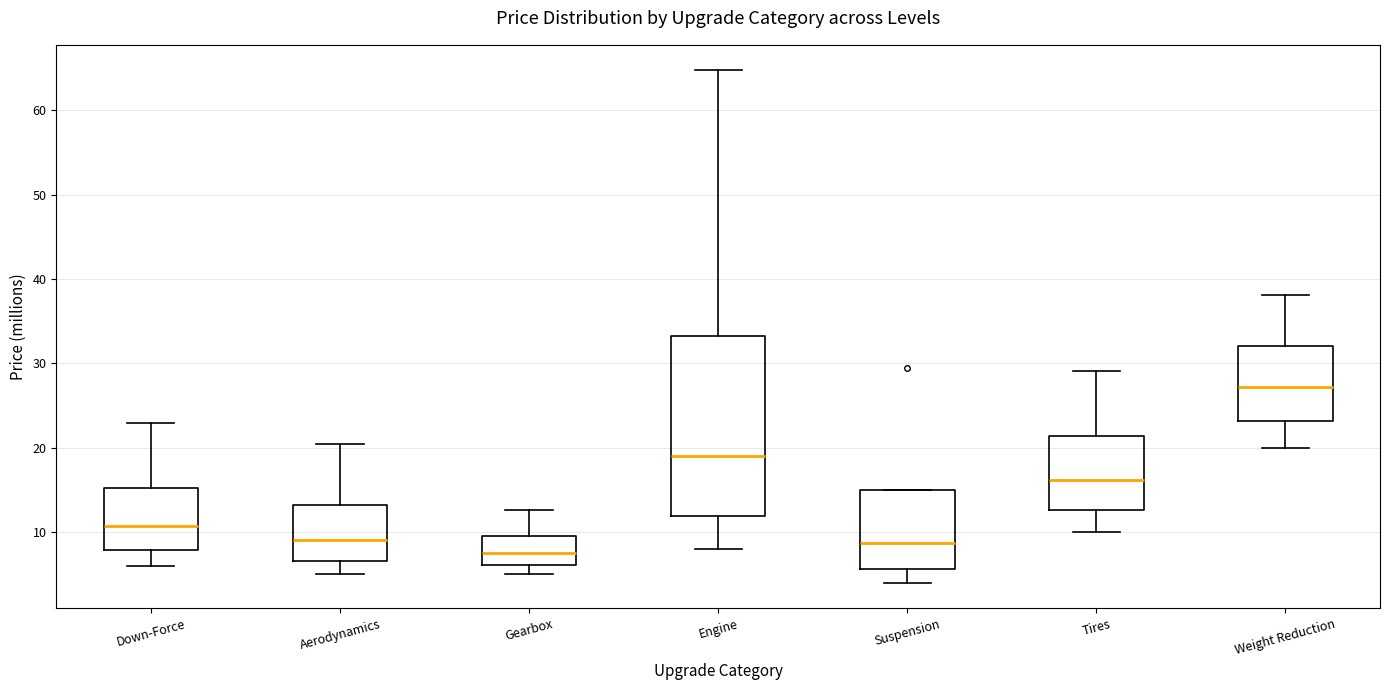

Which box is the tallest, from its lower edge to its upper edge?

Engine